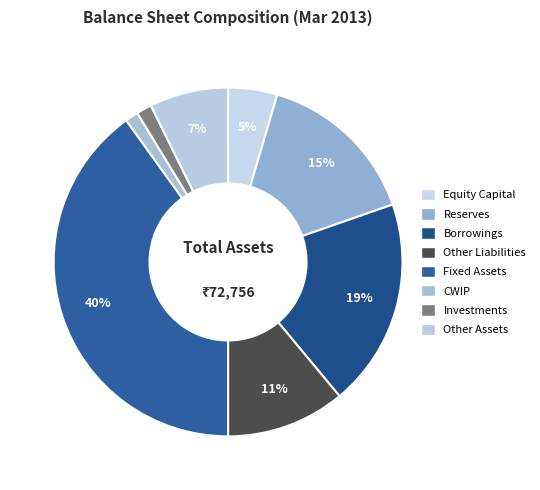

Rank the categories by value from lowest to highest.

CWIP, Investments, Equity Capital, Other Assets, Other Liabilities, Reserves, Borrowings, Fixed Assets